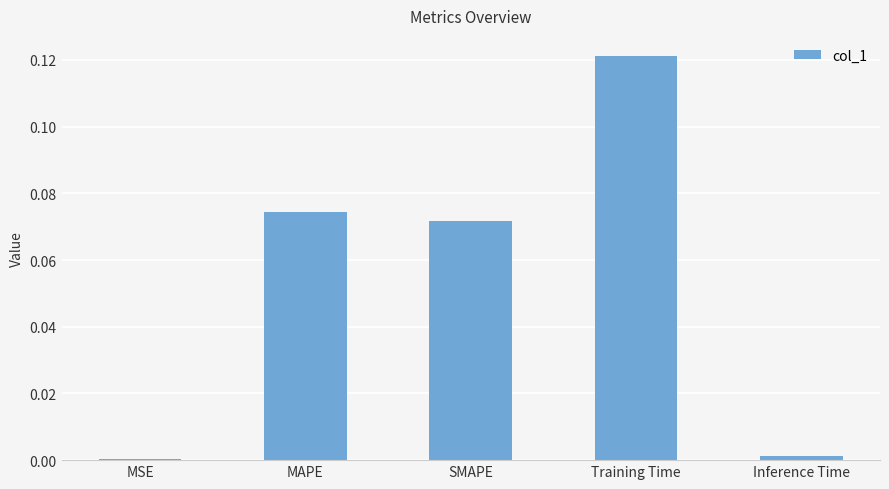

True or false: the data shows 0.0 at Inference Time.

True